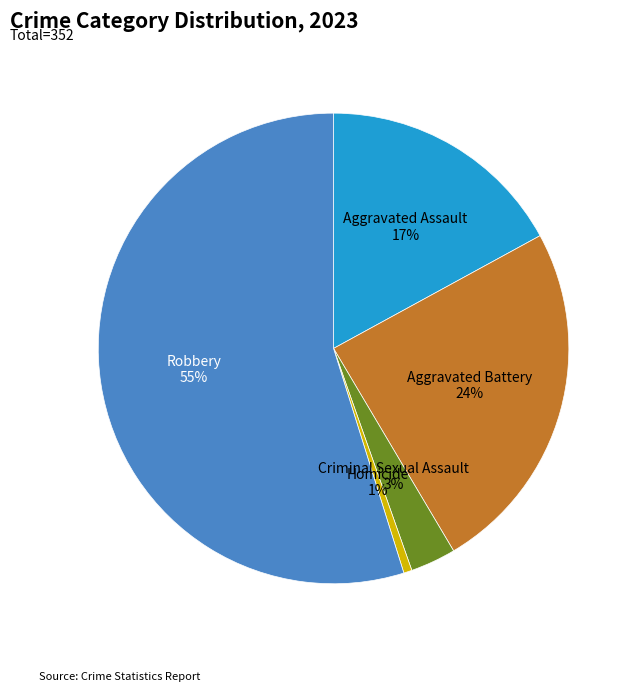

To the nearest percent, what is the difference between the largest and smallest slice percentages?

54%